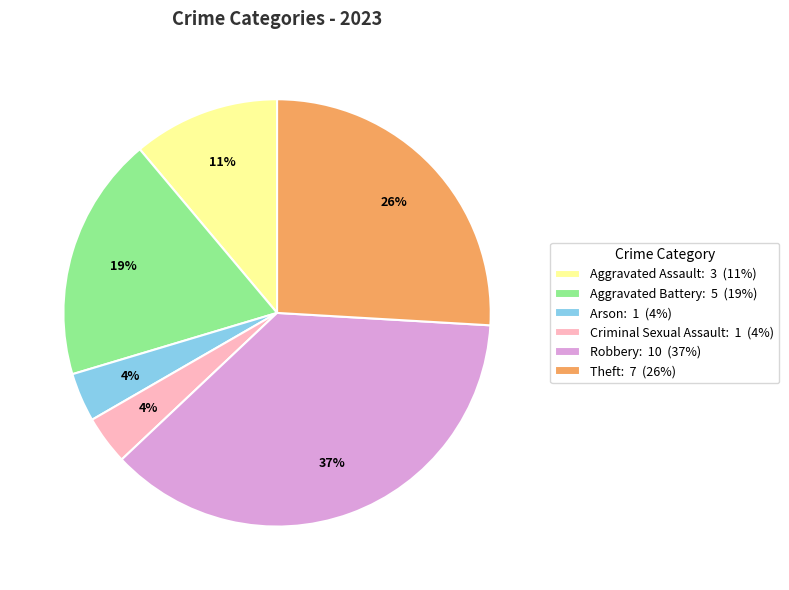

Which category has the biggest portion of the pie?

Robbery